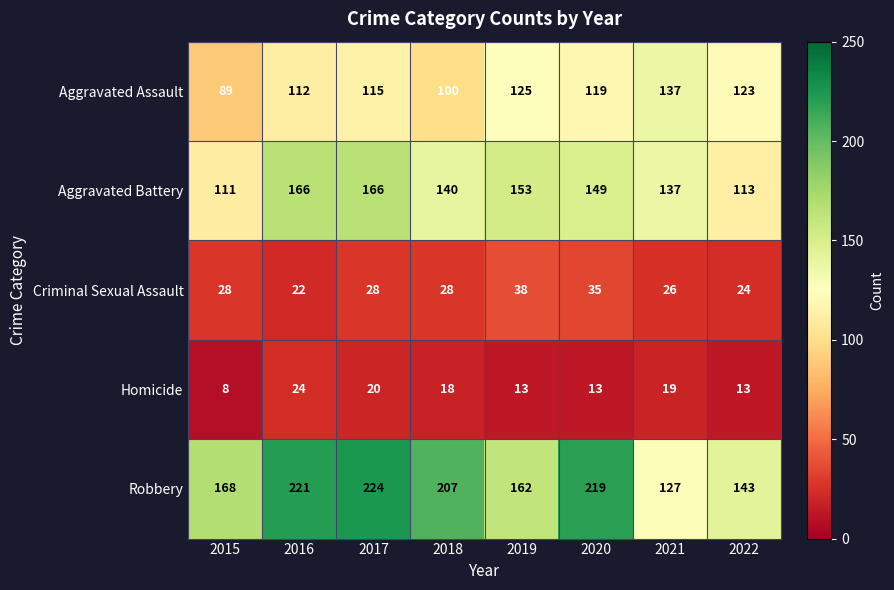

Between 2017 and 2020, which series saw the biggest shift?

Aggravated Battery